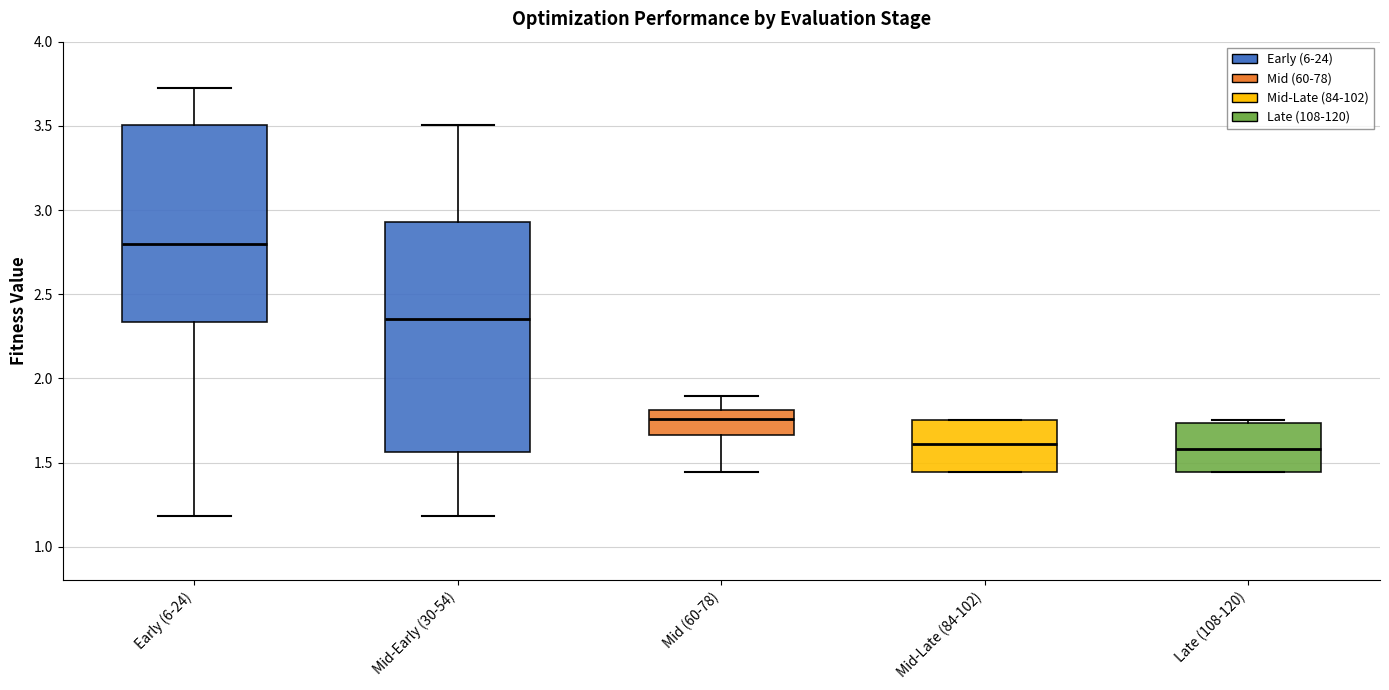

Reading left to right, read every box against the y-axis: the position of its median line, the range the box covers, and the ends of its whiskers. The values are not printed on the chart, so give them approximately, as read against the axis.

Early (6-24): median 2.80, box 2.35 to 3.50, whiskers 1.20 to 3.70
Mid-Early (30-54): median 2.35, box 1.55 to 2.95, whiskers 1.20 to 3.50
Mid (60-78): median 1.75, box 1.65 to 1.80, whiskers 1.45 to 1.90
Mid-Late (84-102): median 1.60, box 1.45 to 1.75, whiskers 1.45 to 1.75
Late (108-120): median 1.60, box 1.45 to 1.75, whiskers 1.45 to 1.75